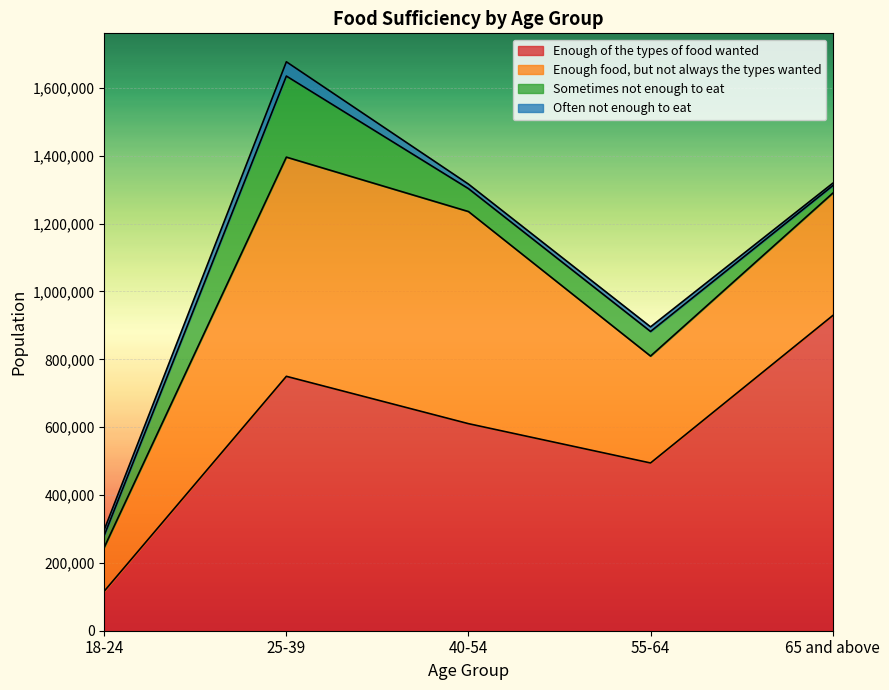

How many interior local peaks does the Often not enough to eat series have?

2